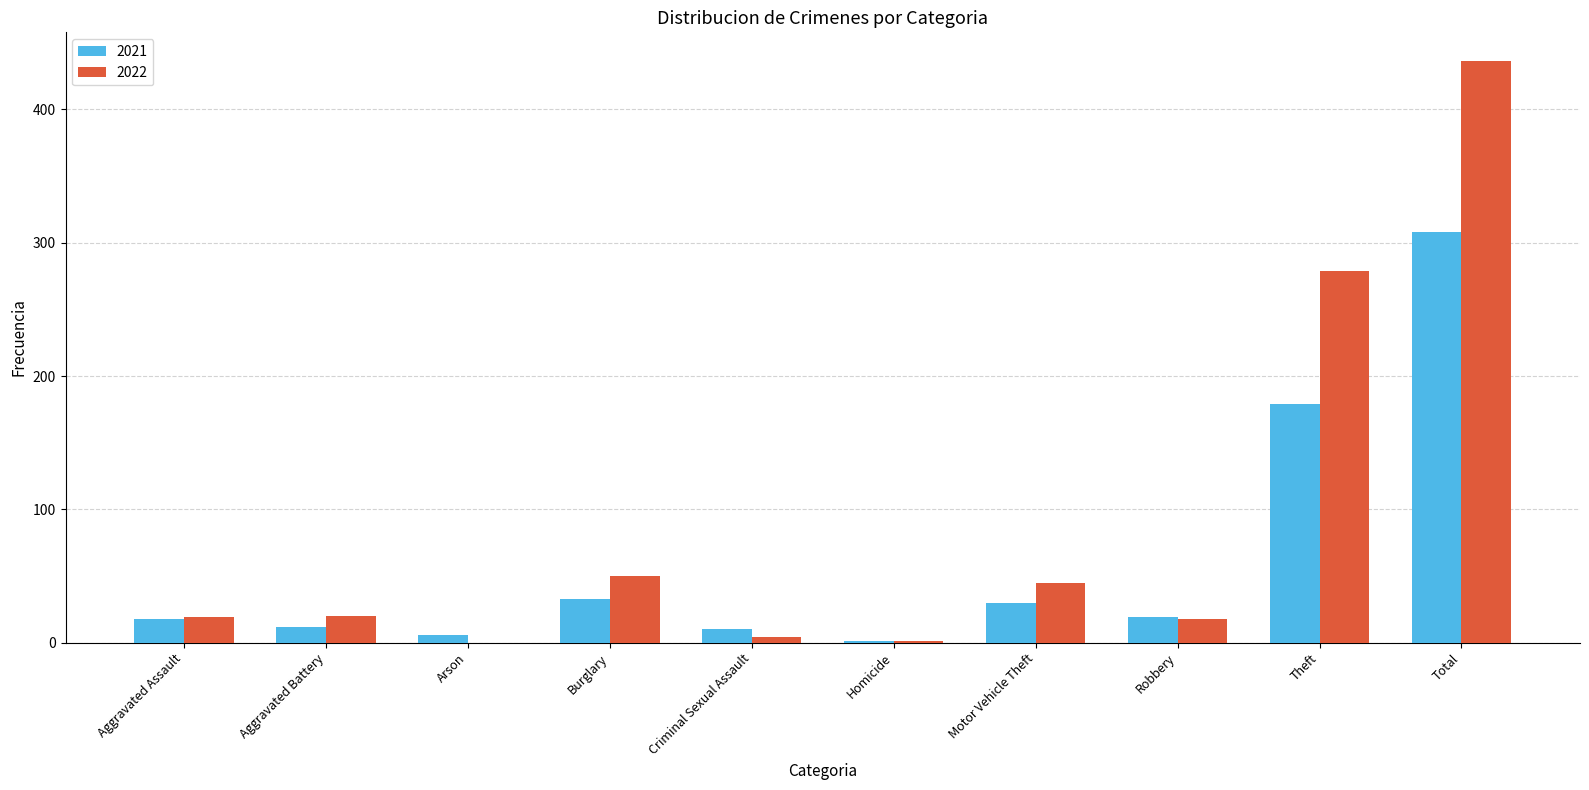

Is it true that 2022 equals 0 at Arson?

True